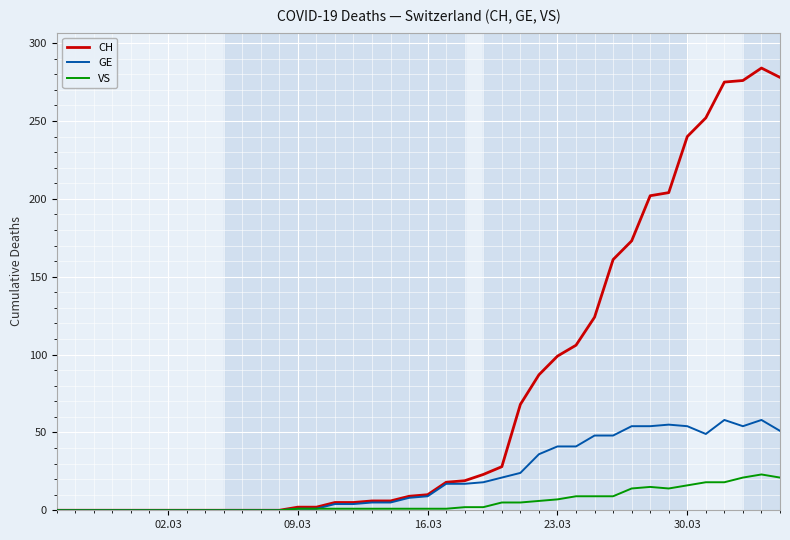

Rank the series by their maximum value, from highest to lowest.

CH, GE, VS